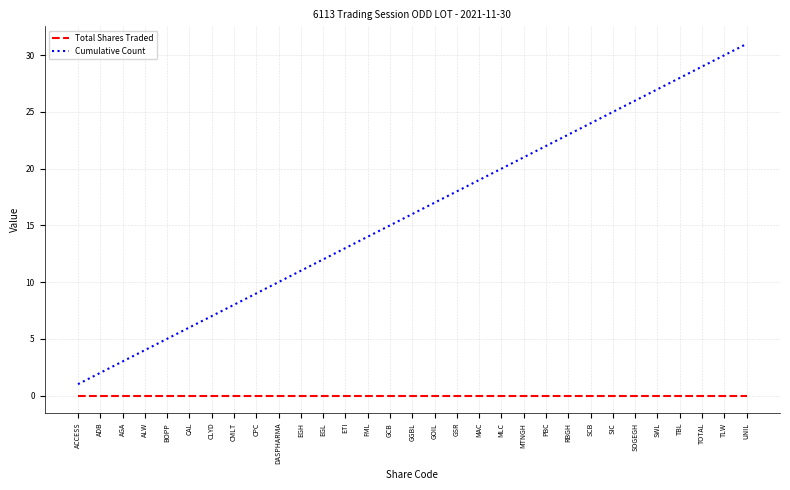

What is the sum of the Cumulative Count values at MLC and RBGH?

43